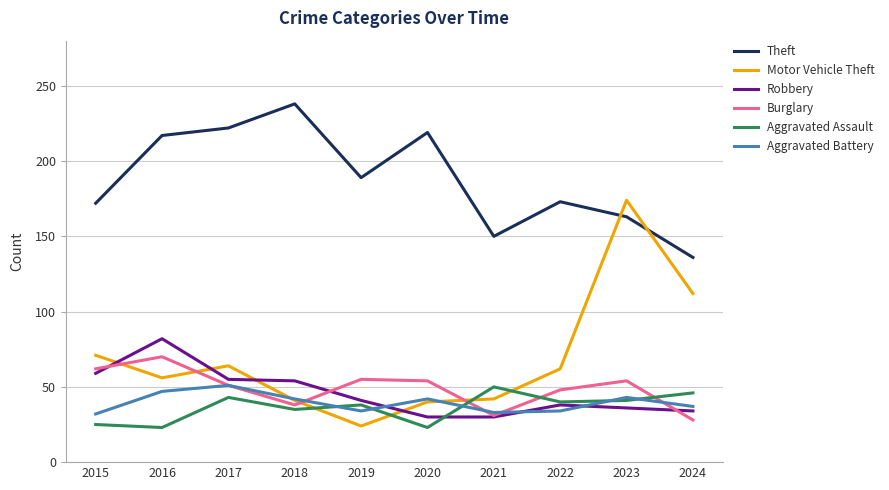

True or false: Theft and Burglary cross at least once.

False